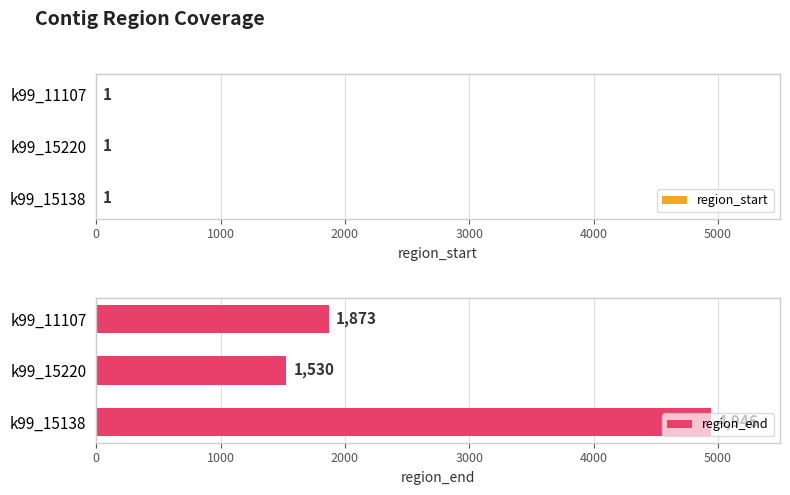

Rank the categories by region_end value from lowest to highest.

k99_15220, k99_11107, k99_15138